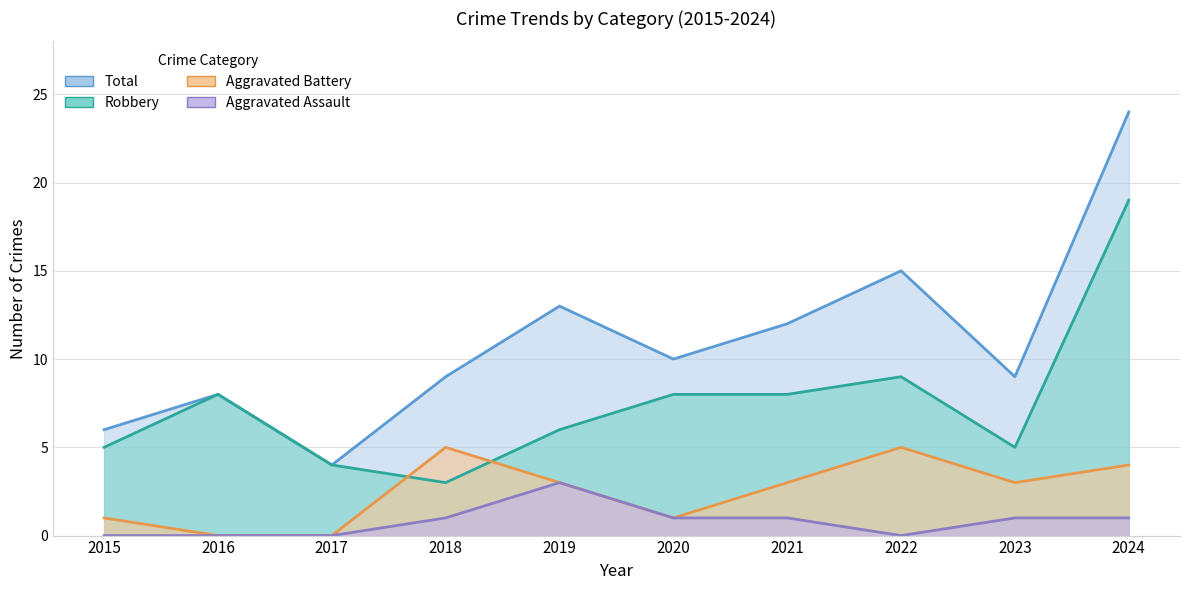

Rank the categories by Aggravated Assault value from lowest to highest.

2015, 2016, 2017, 2022, 2018, 2020, 2021, 2023, 2024, 2019